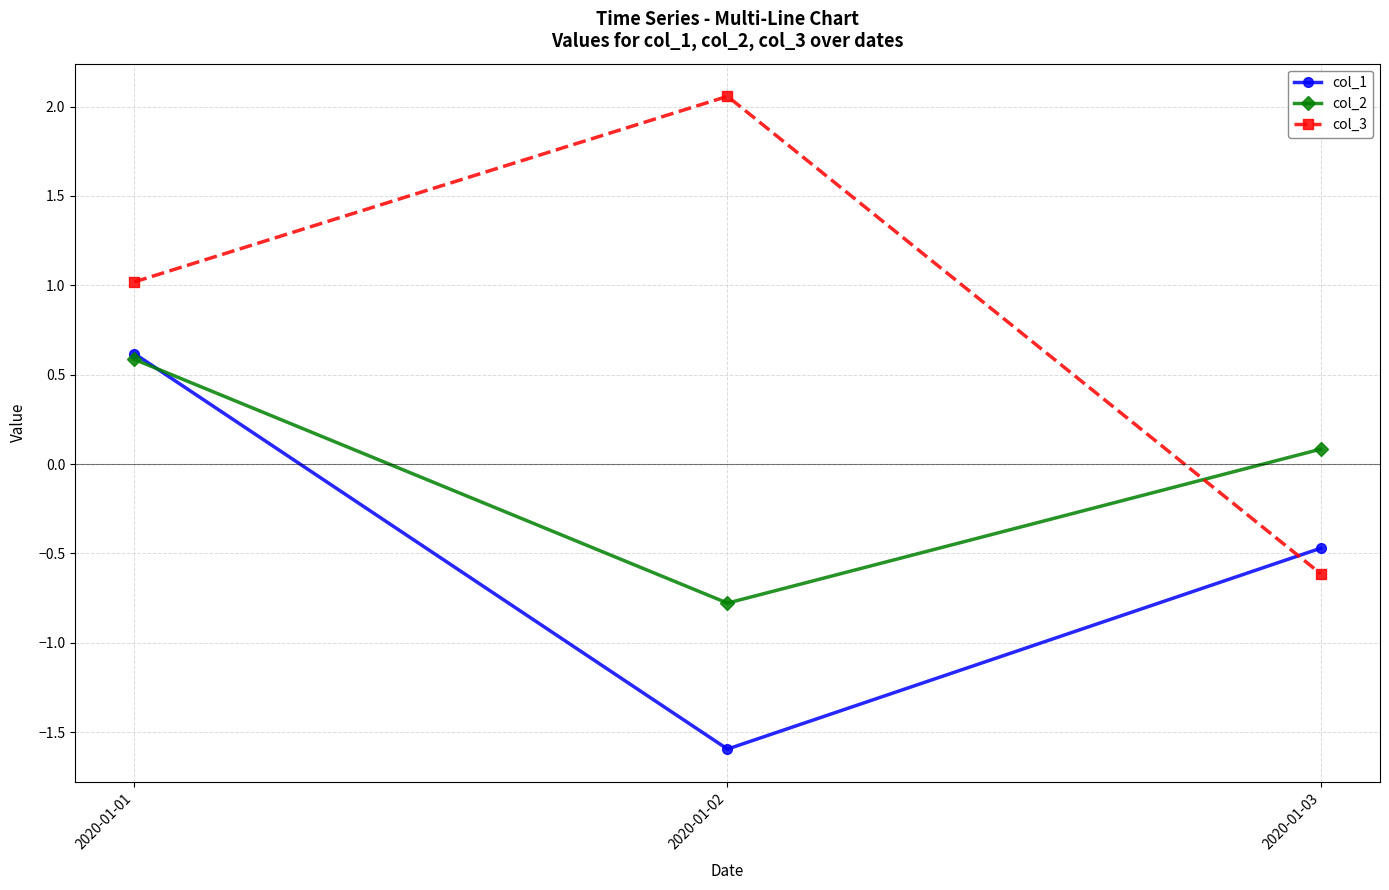

What is the sum of the col_2 values at 2020-01-03 and 2020-01-01?

0.7